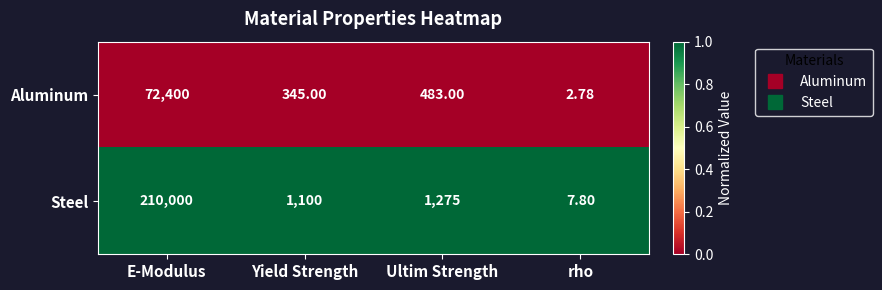

At which label is Steel closest to 105003?

Ultim Strength